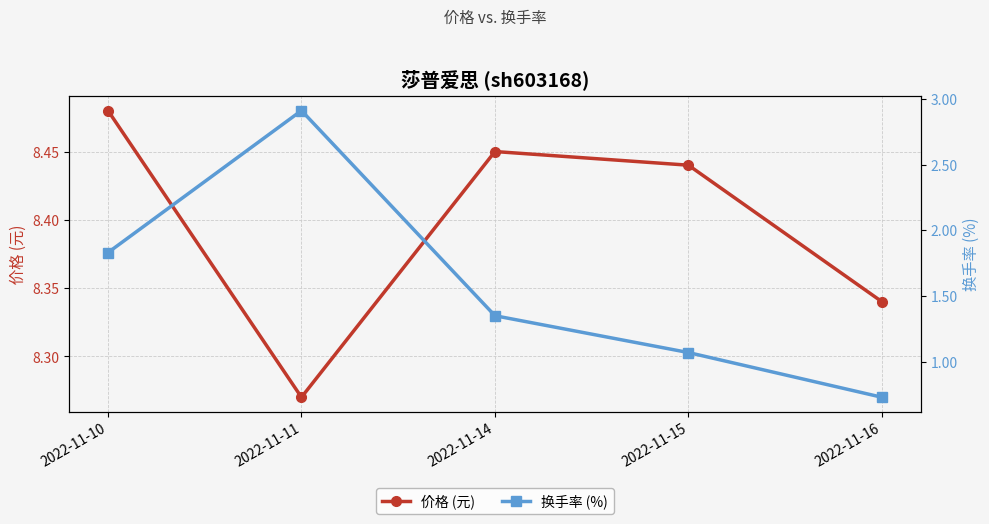

At which category does 换手率 (%) reach its first local peak?

2022-11-11